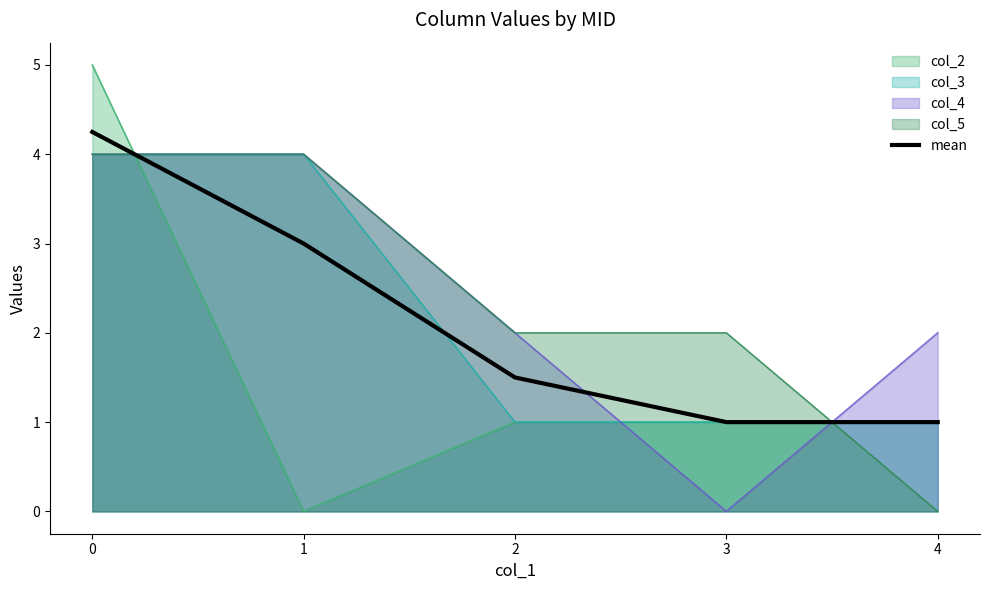

Rank the categories by value from lowest to highest.

3, 4, 2, 1, 0